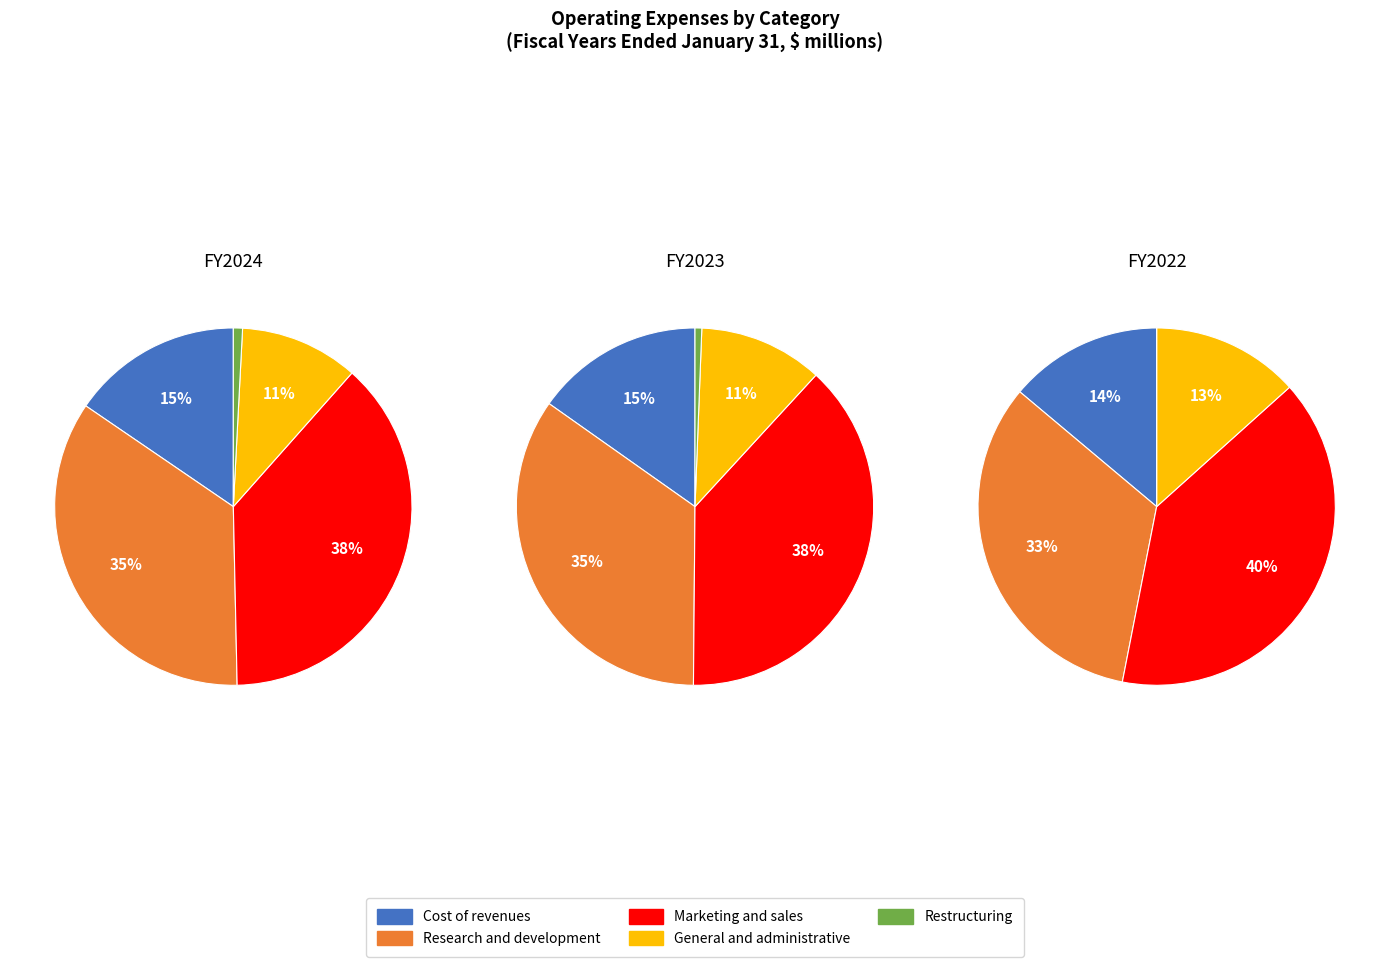

What portion of the pie excludes 1?

62.1%